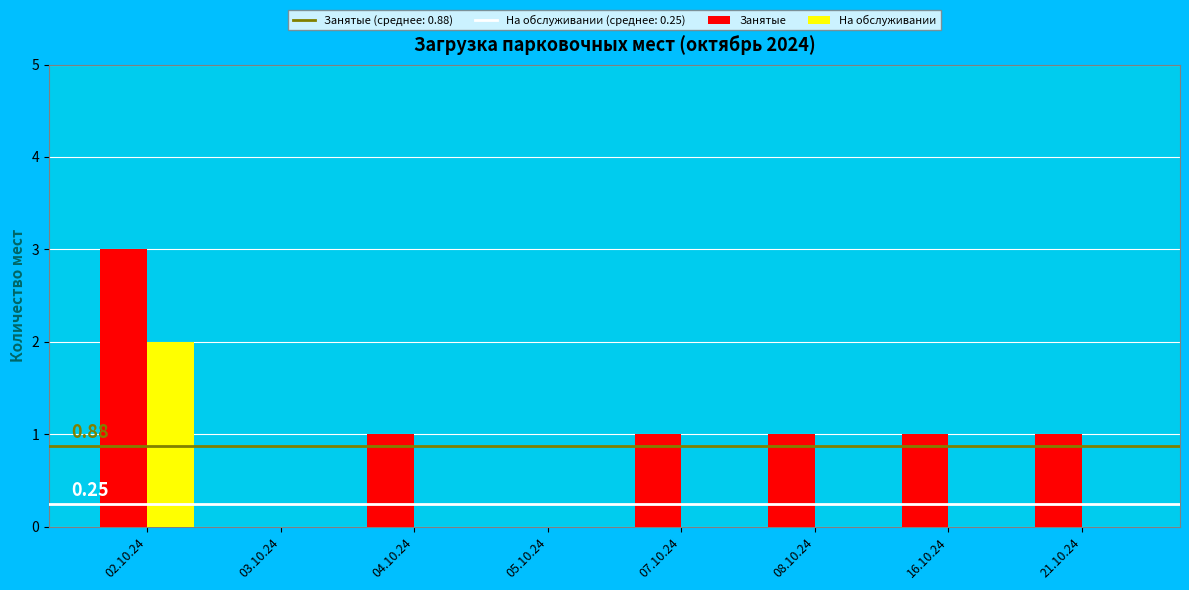

True or false: На обслуживании has a value of -1 at 03.10.24.

False